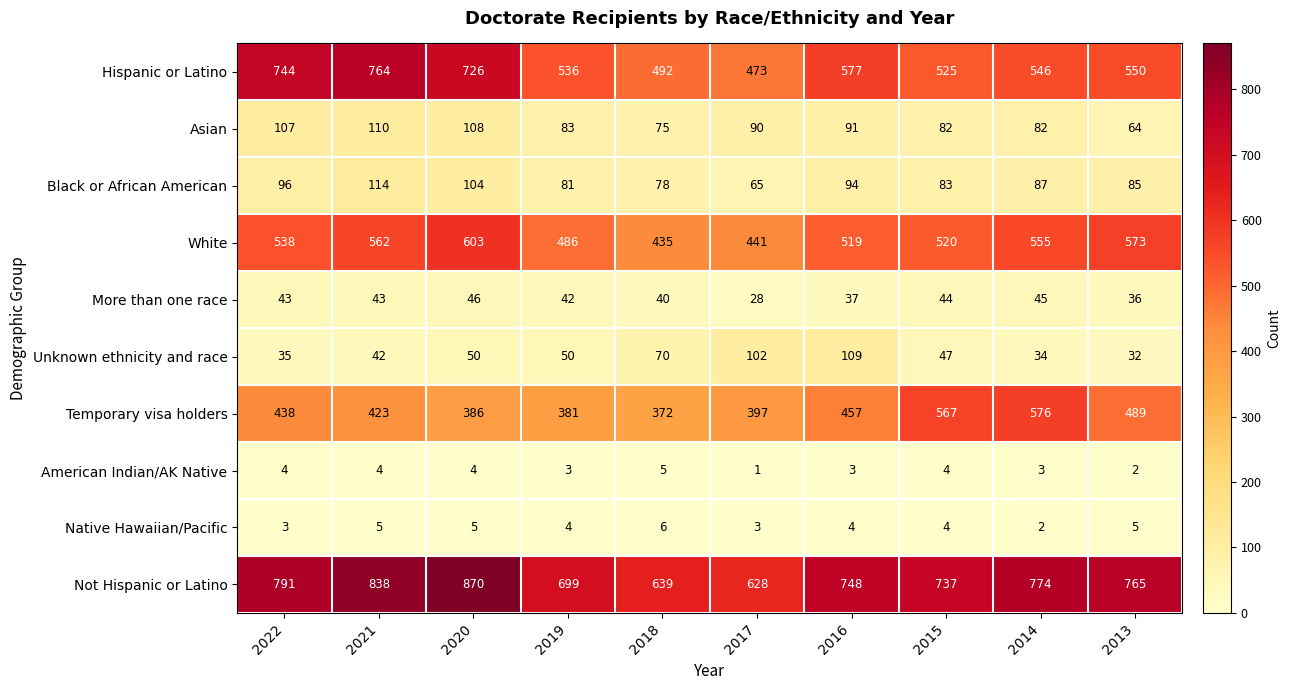

How many series are shown in this chart?

10